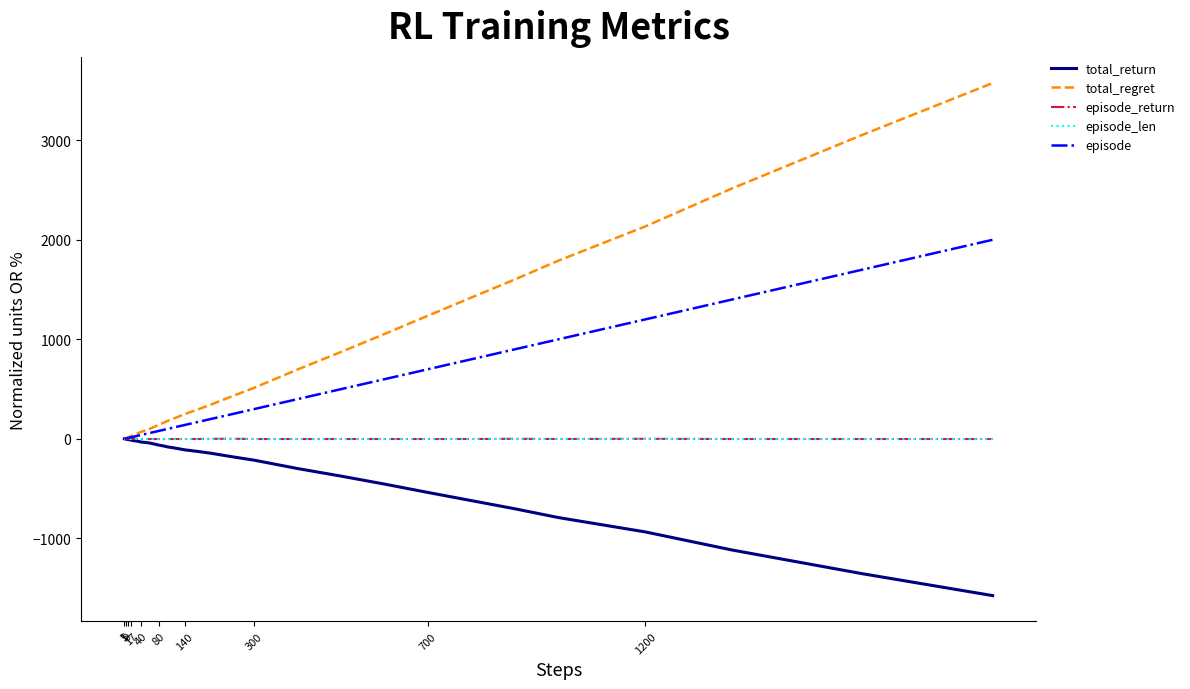

Which series has the largest total across all categories?

total_regret